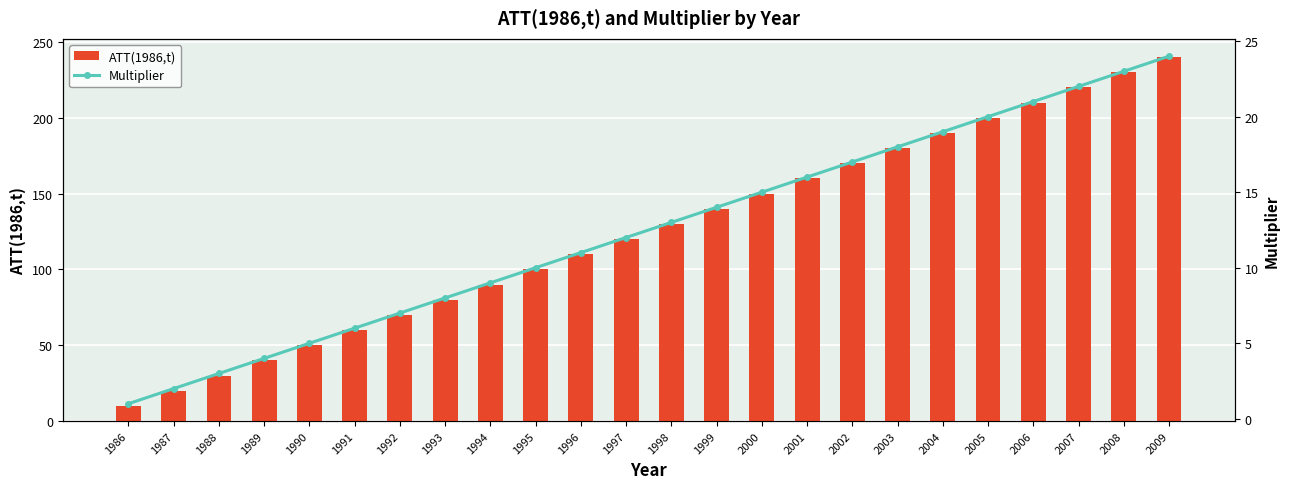

Reading right to left, list all the values displayed in this chart.

ATT(1986,t): 240	230	220	210	200	190	180	170	160	150	140	130	120	110	100	90	80	70	60	50	40	30	20	10
Multiplier: 24	23	22	21	20	19	18	17	16	15	14	13	12	11	10	9	8	7	6	5	4	3	2	1